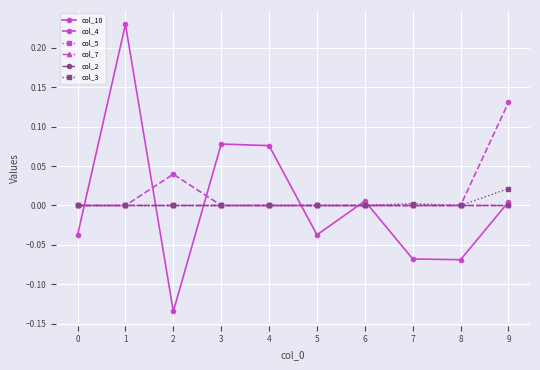

List the series in order of their peak value, highest first.

col_10, col_4, col_3, col_5, col_7, col_2